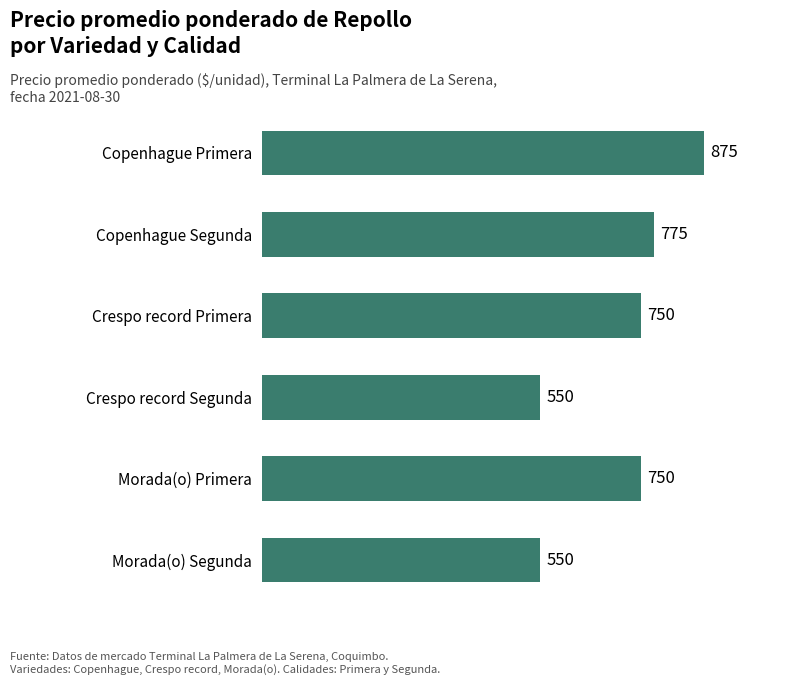

Does the chart contain any negative values?

No